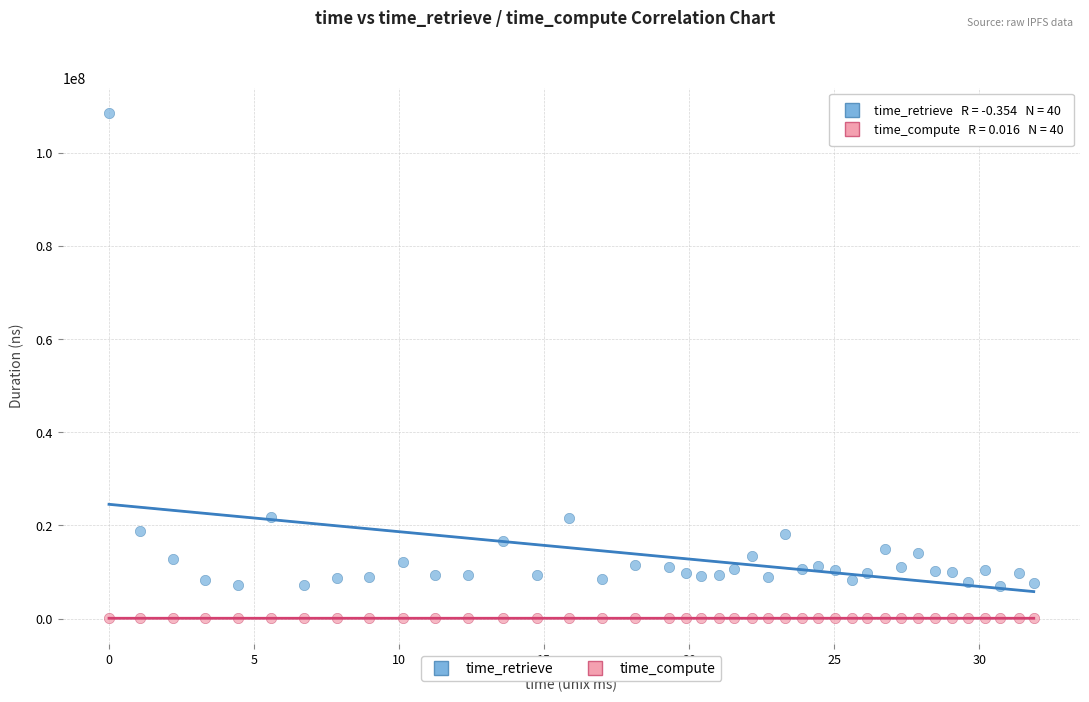

Which series reaches the maximum Y coordinate?

time_retrieve